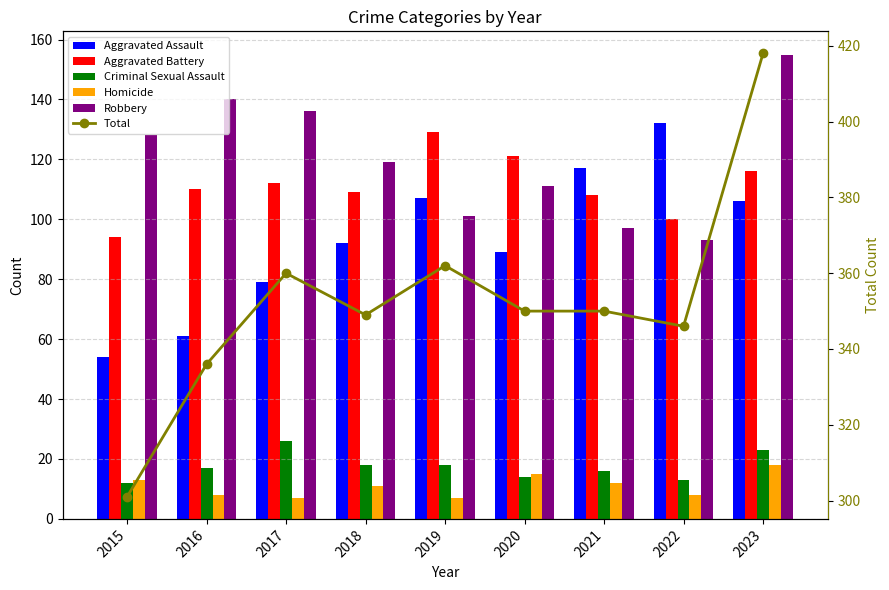

Does the chart contain stacked bars?

No